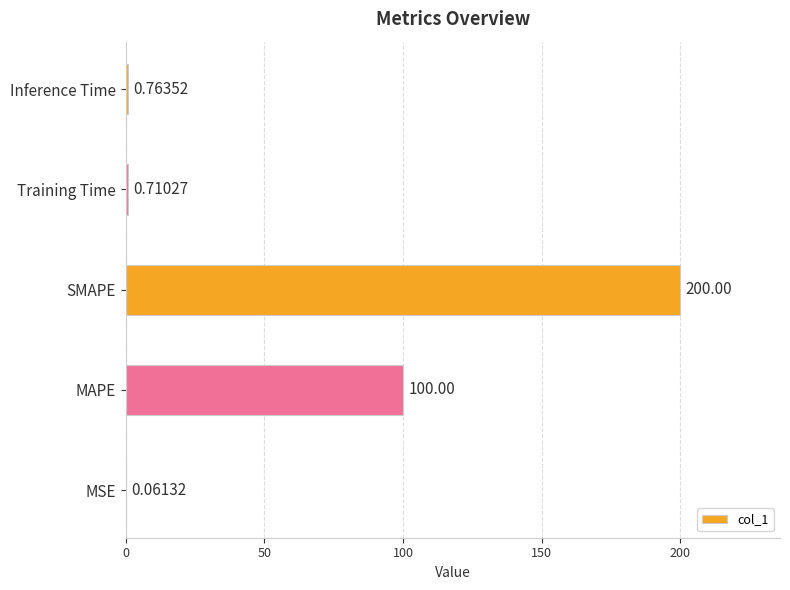

At which label is the value closest to 100?

MAPE